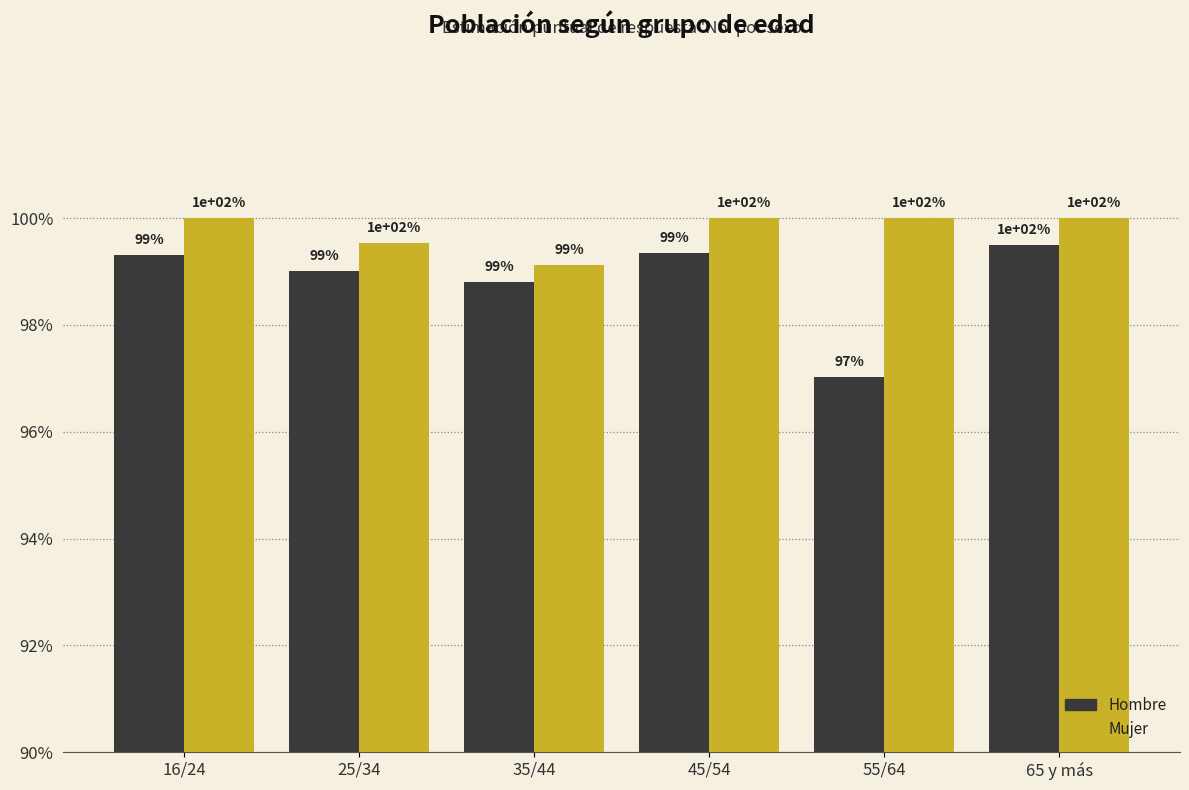

Rank the series by their average value, from highest to lowest.

Mujer, Hombre